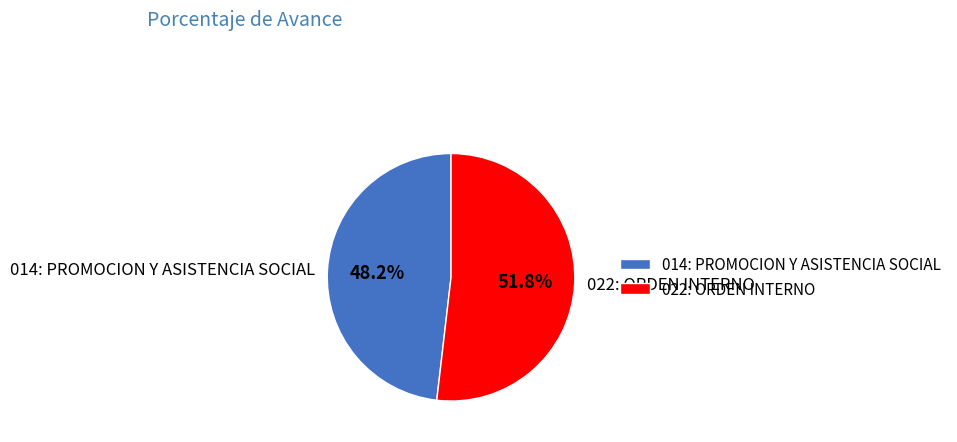

The 014: PROMOCION Y ASISTENCIA SOCIAL slice represents 48% of the pie. True or false?

True